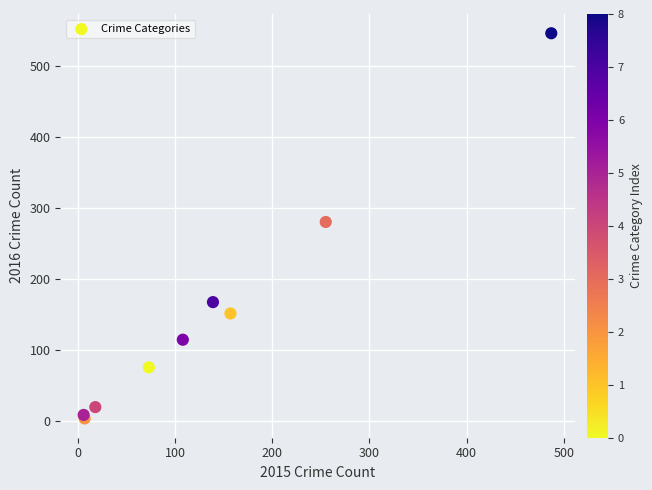

What Y value in the scatter plot is closest to 274?

280